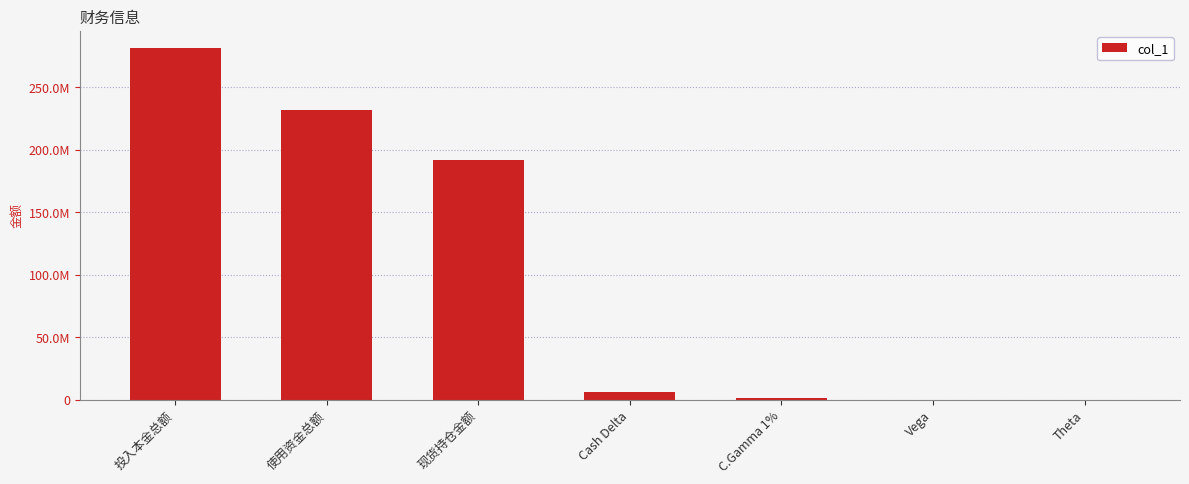

Does the chart contain stacked bars?

No